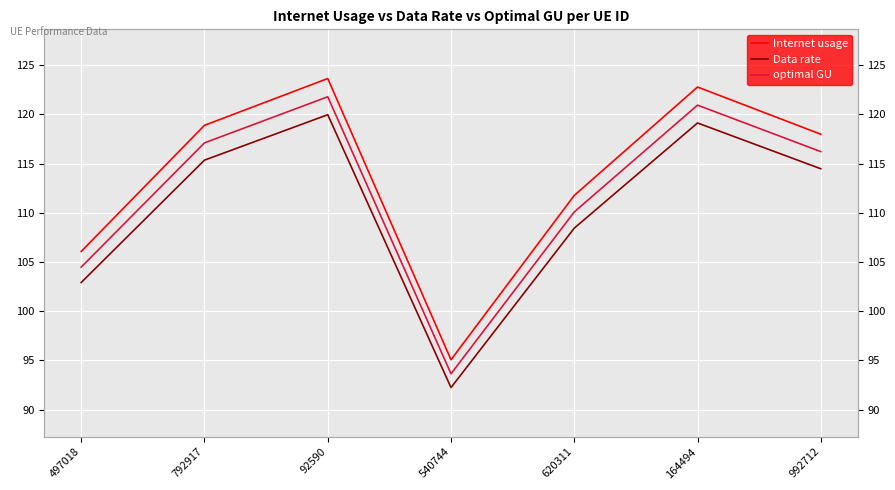

At how many categories does at least one series exceed 102?

6